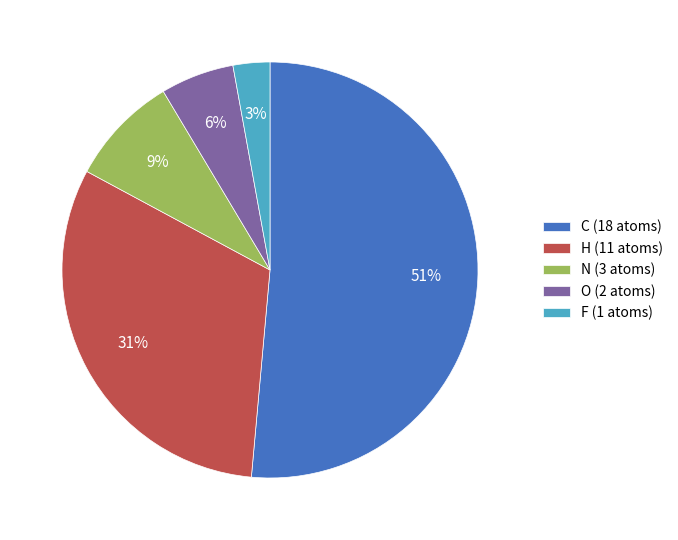

How many slices are in this pie chart?

5